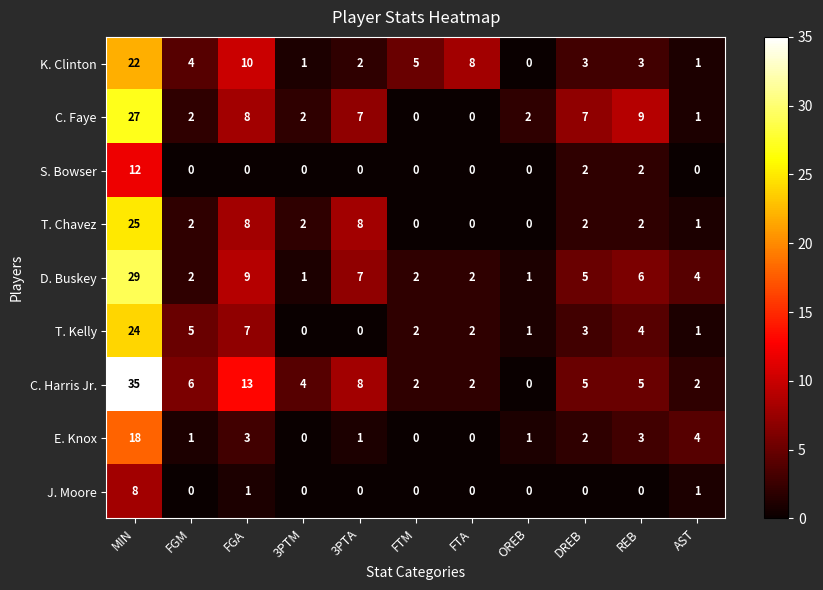

The K. Clinton series shows 3 at REB. True or false?

True